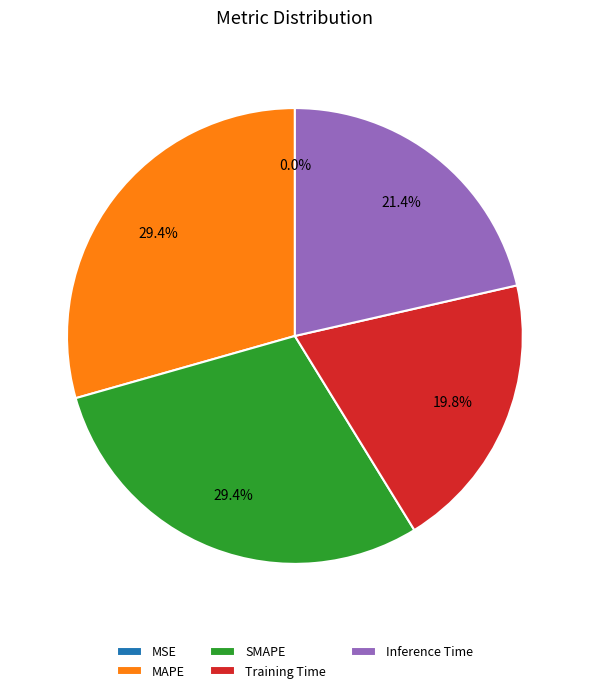

To the nearest percent, what is the difference between the largest and smallest slice percentages?

29%